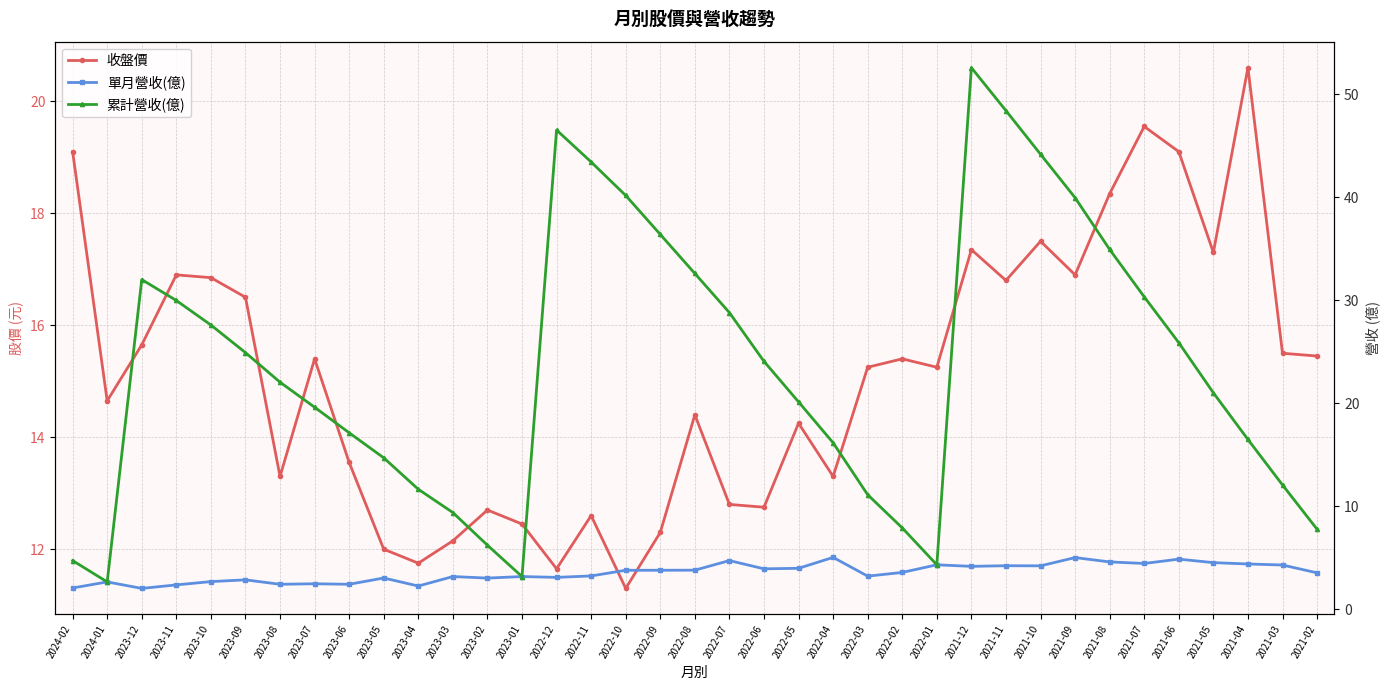

At which label does 收盤價 first exceed 15?

2024-02